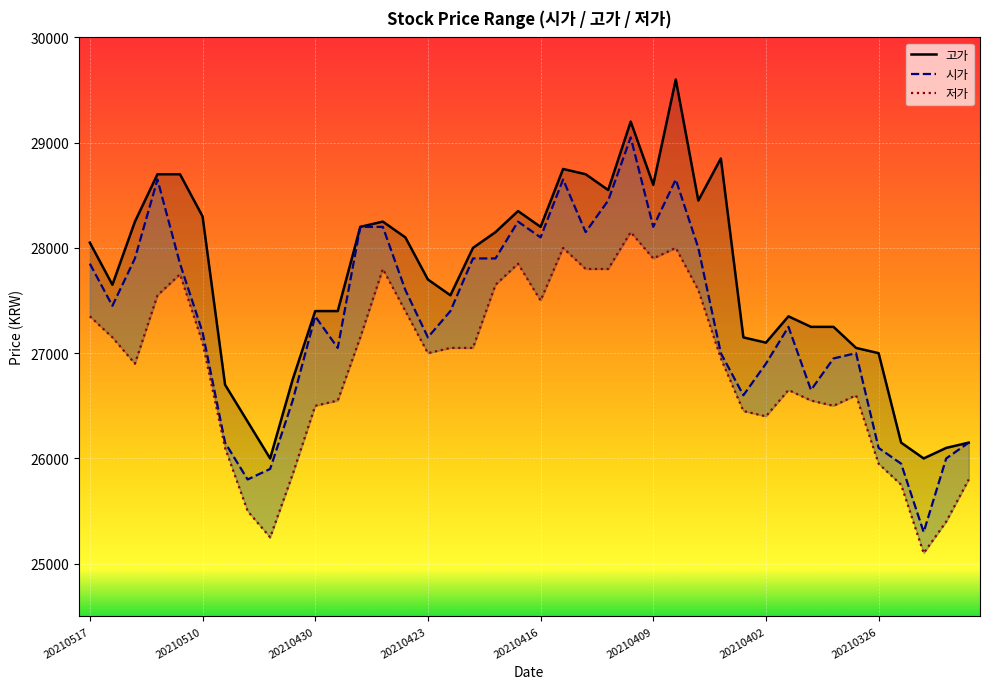

Which series has the largest range (max minus min)?

시가